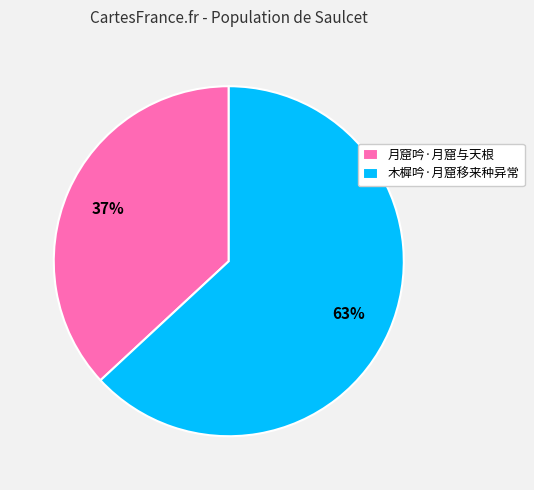

The 月窟吟·月窟与天根 slice represents 27% of the pie. True or false?

False